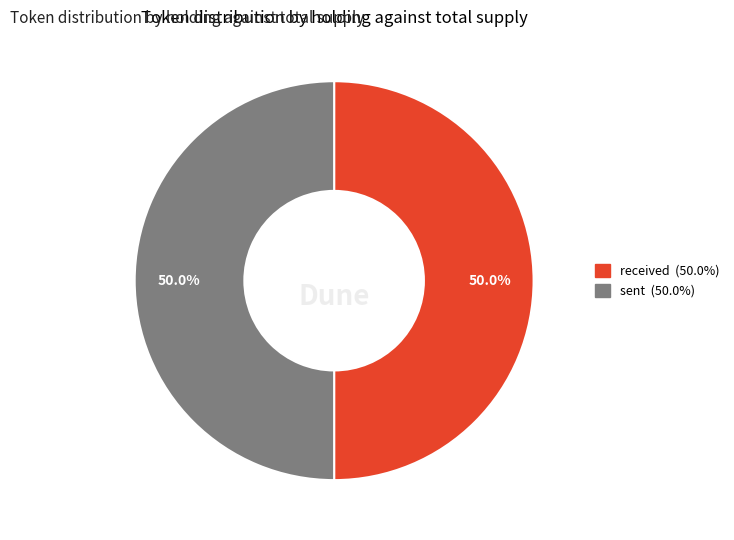

What is the ratio of the value at received to the value at sent?

1.0